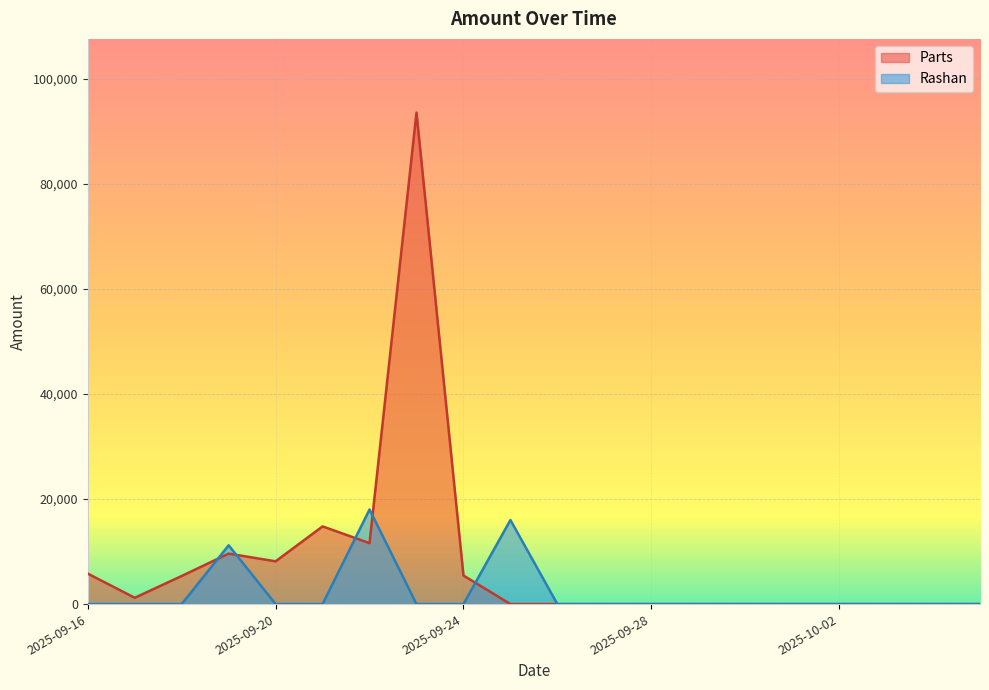

True or false: Parts has a value of 31621 at 2025-09-23.

False